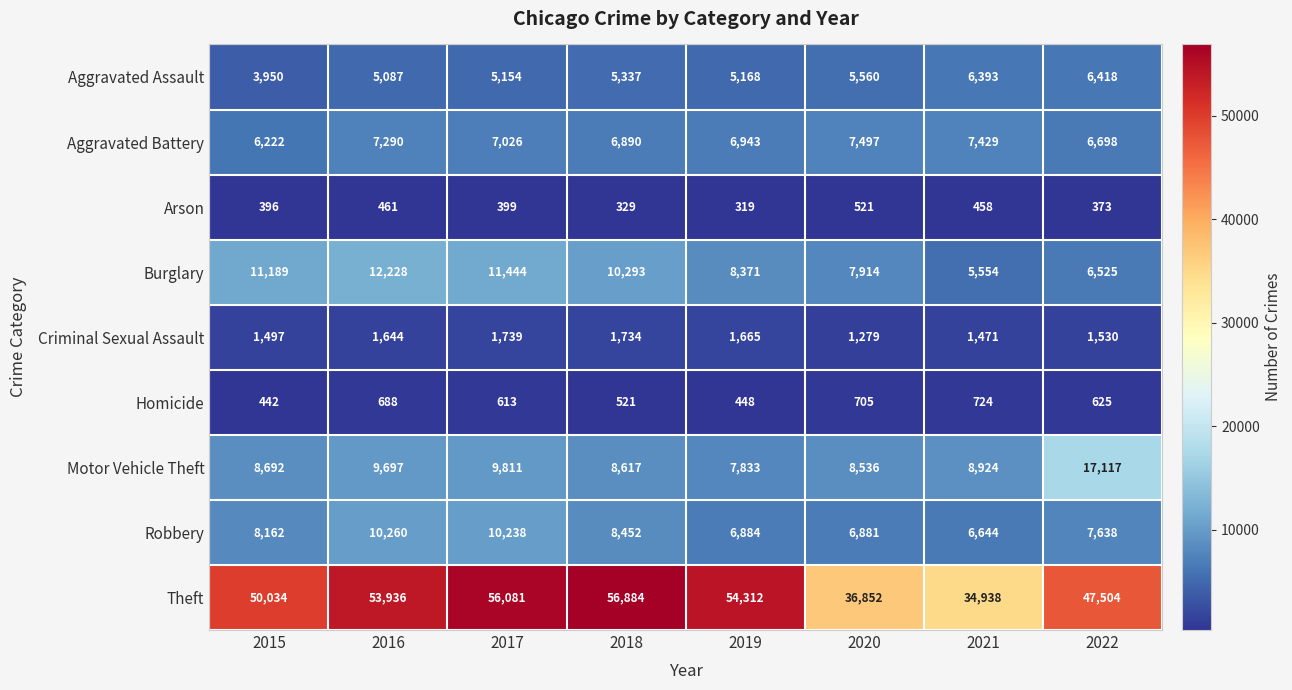

Is the value of Burglary at 2018 greater than the value of Arson at 2018?

Yes